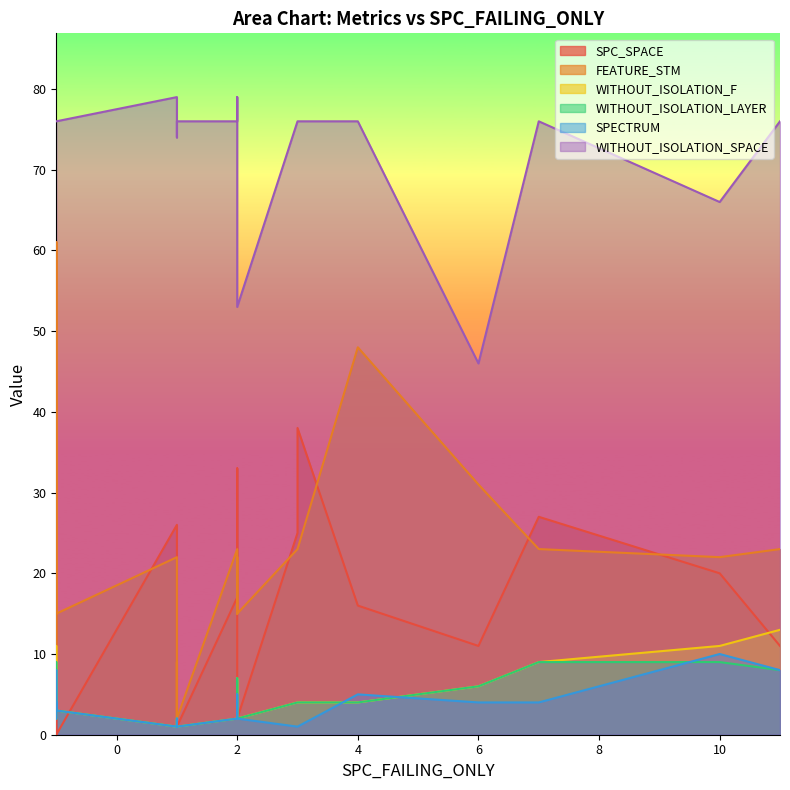

True or false: WITHOUT_ISOLATION_SPACE has a value of 76 at 2.

True